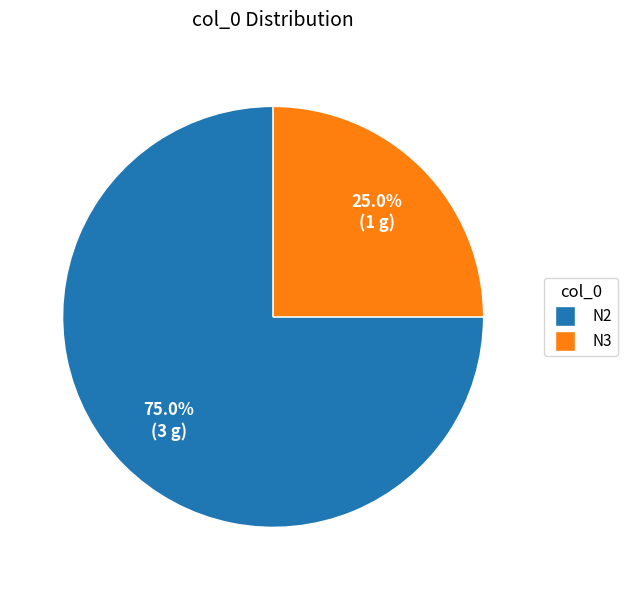

Combined, what portion of the pie is N3 and N2?

100.0%